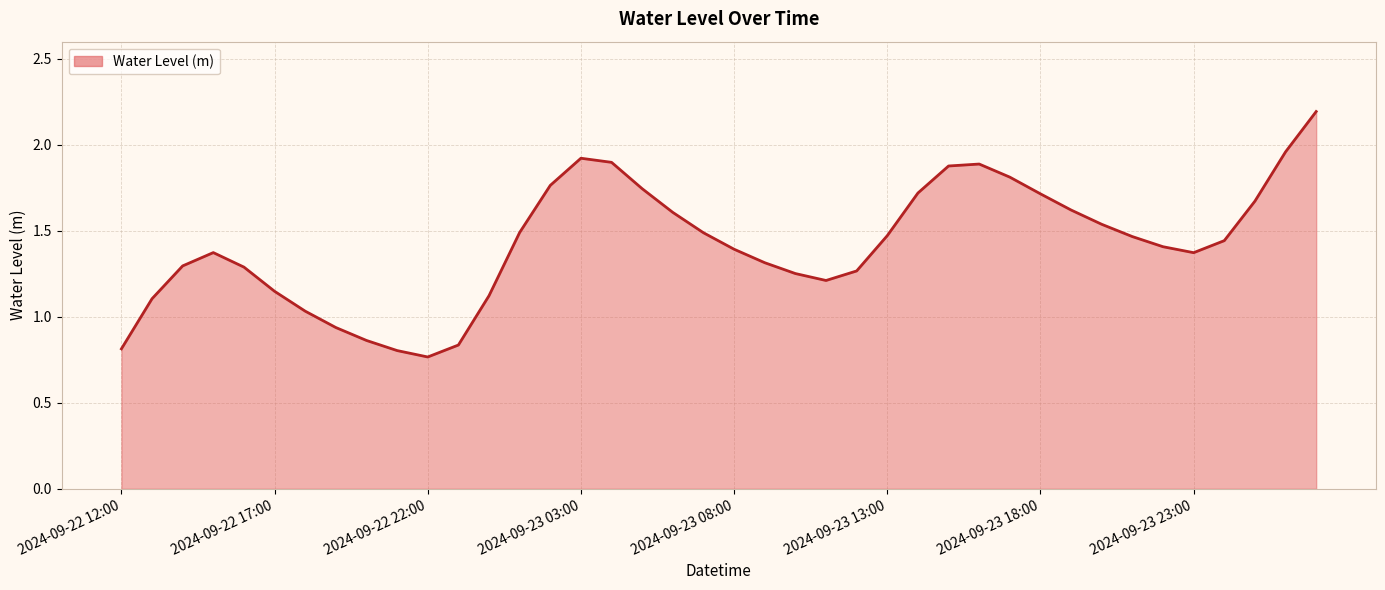

What is the greatest value displayed?

2.2